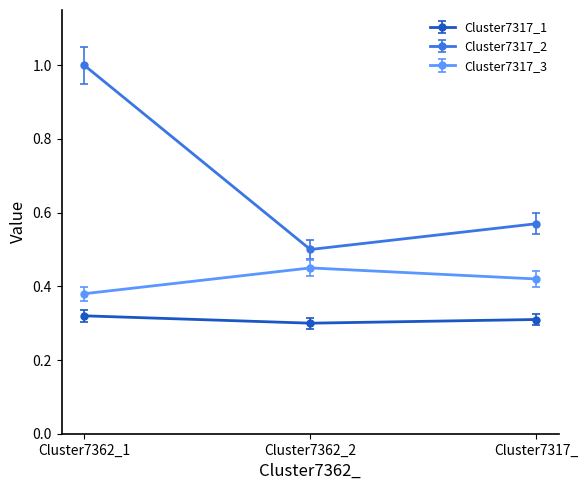

At how many categories does at least one series exceed 0?

3